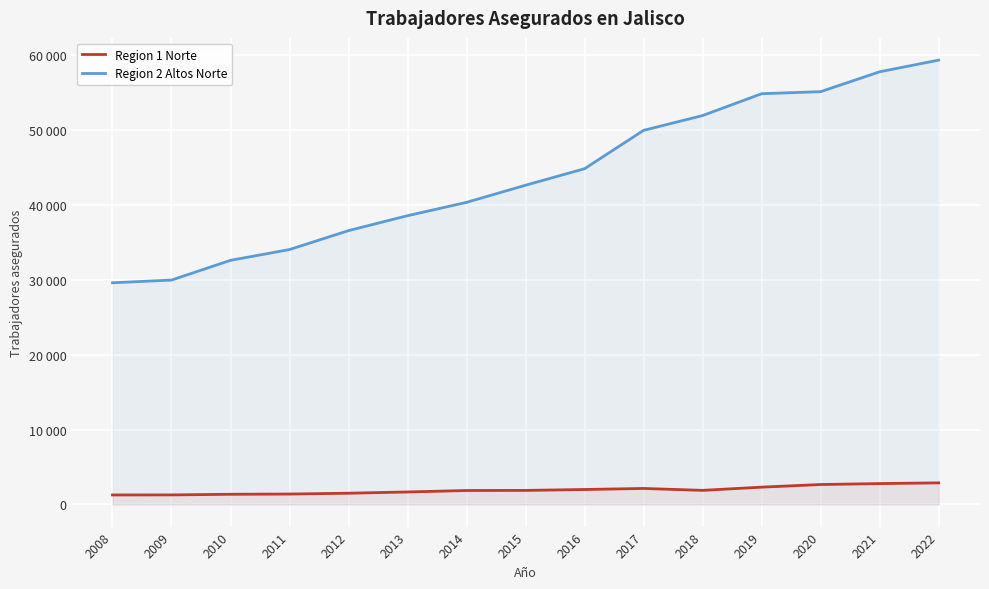

What are all the series names shown in the legend?

Region 1 Norte, Region 2 Altos Norte